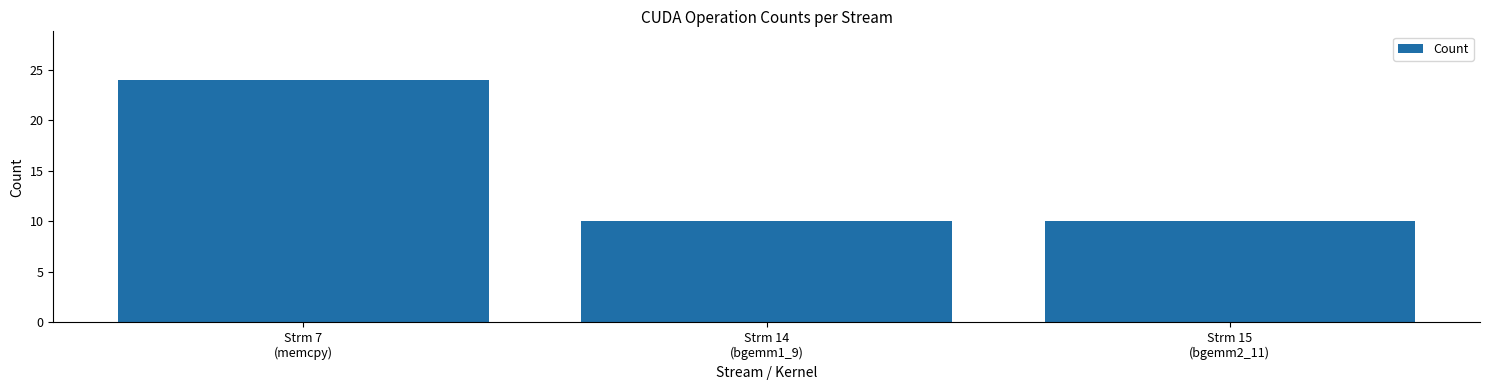

The chart shows a value of 24 at Strm 7
(memcpy). True or false?

True